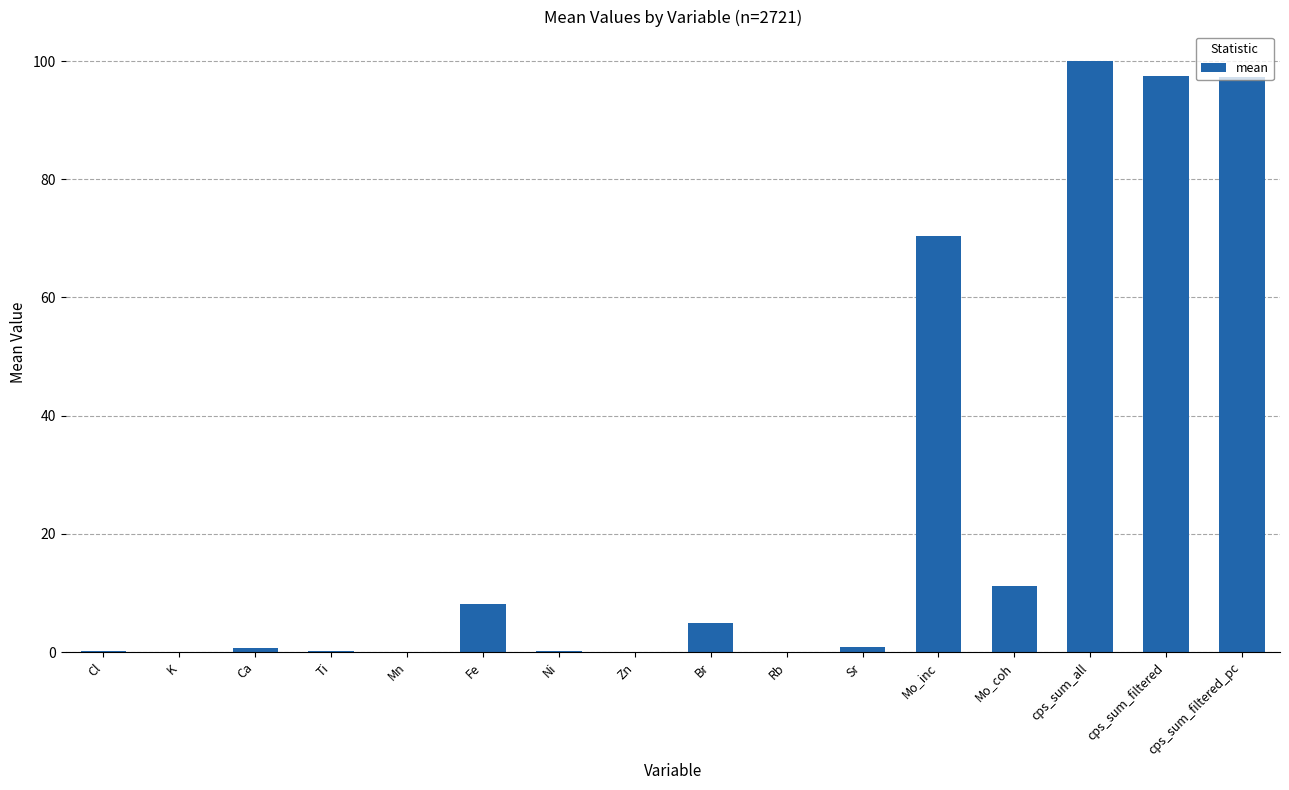

What is the greatest value displayed?

100.0